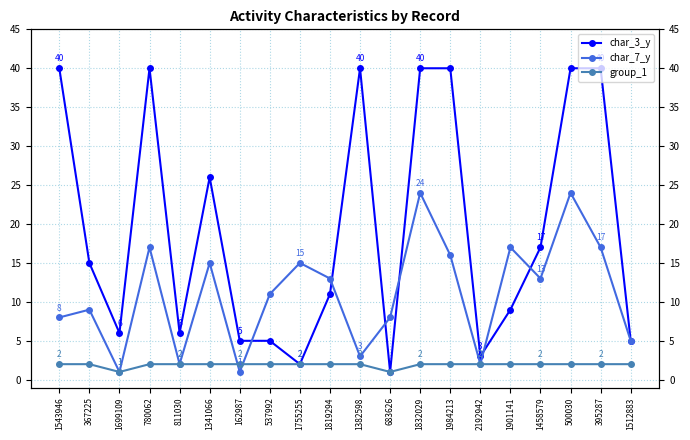

What is the difference between the char_3_y values at 1512883 and 367225?

10